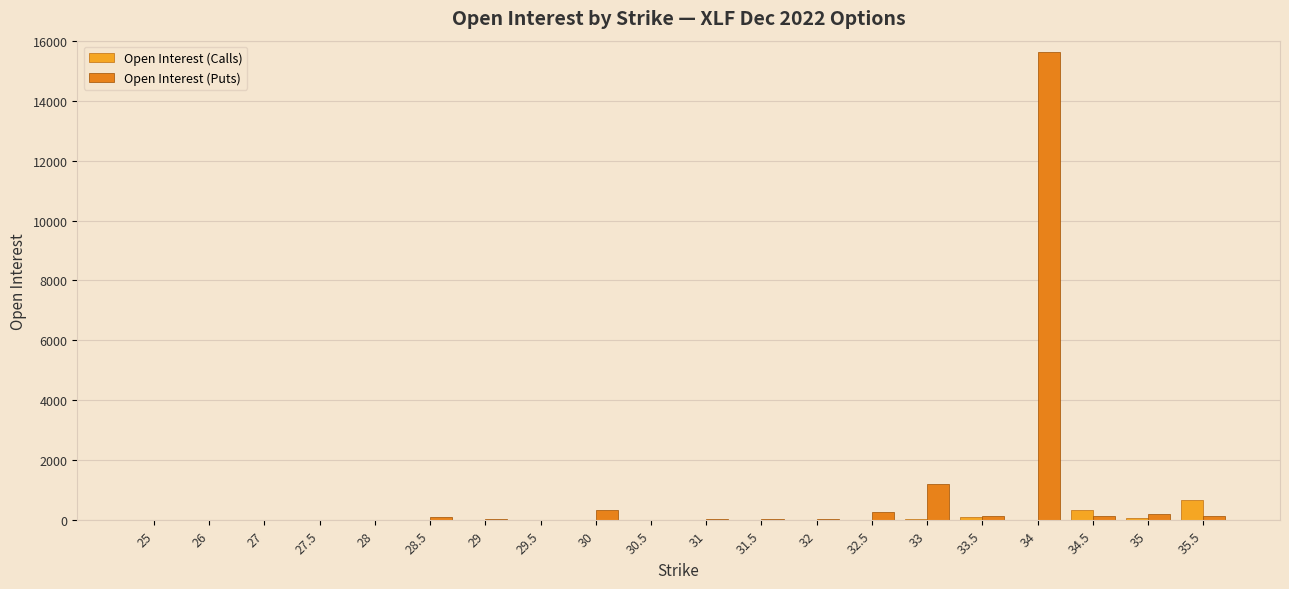

What is the difference between the maximum and minimum values in the Open Interest (Calls) series?

668